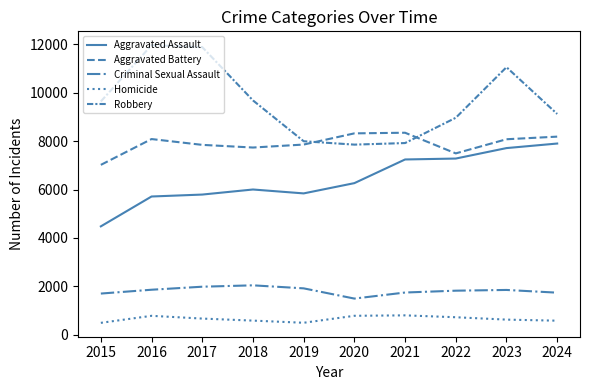

Which series ends up on top after the final intersection of Robbery and Aggravated Battery?

Robbery